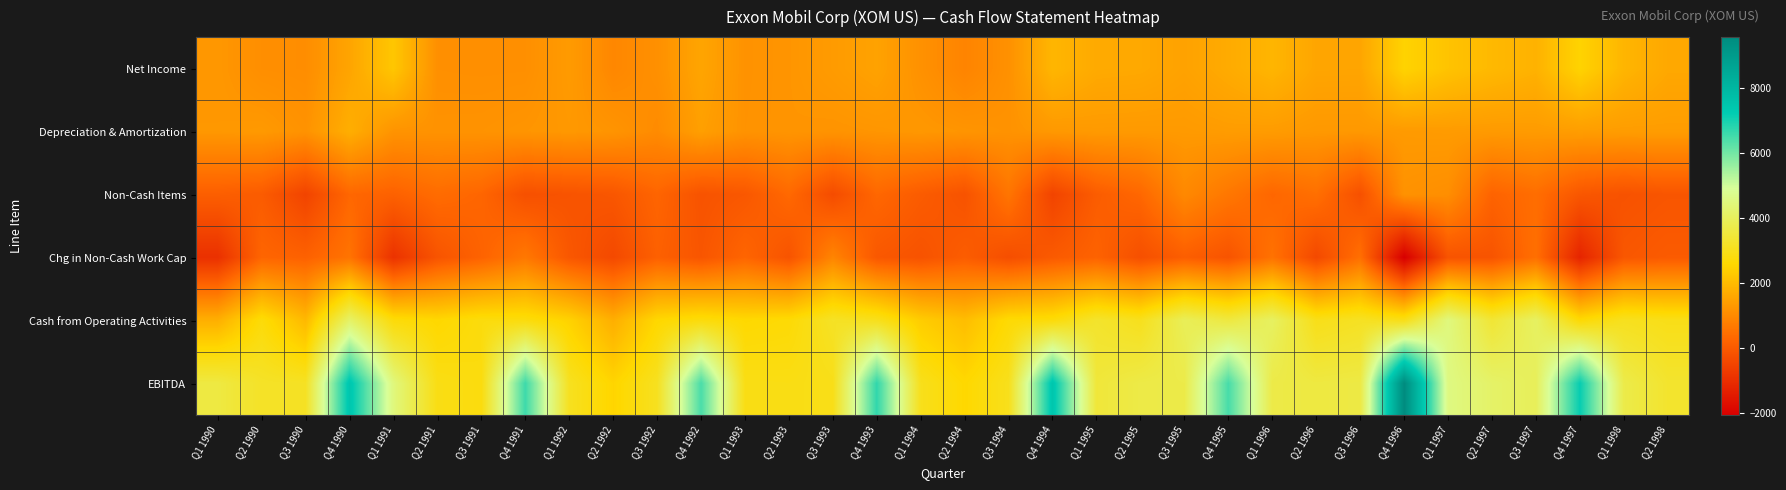

Reading right to left, what are all the values shown in this chart?

Net Income: Q2 1998=1620	Q1 1998=1890	Q4 1997=2500	Q3 1997=1820	Q2 1997=1965	Q1 1997=2175	Q4 1996=2495	Q3 1996=1560	Q2 1996=1570	Q1 1996=1885	Q4 1995=1680	Q3 1995=1500	Q2 1995=1630	Q1 1995=1660	Q4 1994=1900	Q3 1994=1155	Q2 1994=885	Q1 1994=1160	Q4 1993=1500	Q3 1993=1360	Q2 1993=1235	Q1 1993=1185	Q4 1992=1560	Q3 1992=1135	Q2 1992=955	Q1 1992=1350	Q4 1991=1120	Q3 1991=1115	Q2 1991=1125	Q1 1991=2240	Q4 1990=1555	Q3 1990=1075	Q2 1990=1100	Q1 1990=1280
Depreciation & Amortization: Q2 1998=1390	Q1 1998=1388	Q4 1997=1406	Q3 1997=1361	Q2 1997=1342	Q1 1997=1365	Q4 1996=1344	Q3 1996=1307	Q2 1996=1306	Q1 1996=1372	Q4 1995=1382	Q3 1995=1340	Q2 1995=1328	Q1 1995=1336	Q4 1994=1306	Q3 1994=1187	Q2 1994=1233	Q1 1994=1289	Q4 1993=1244	Q3 1993=1210	Q2 1993=1236	Q1 1993=1194	Q4 1992=1444	Q3 1992=1035	Q2 1992=1223	Q1 1992=1302	Q4 1991=1237	Q3 1991=1194	Q2 1991=1188	Q1 1991=1205	Q4 1990=1751	Q3 1990=1185	Q2 1990=1323	Q1 1990=1286
Non-Cash Items: Q2 1998=-87	Q1 1998=-159	Q4 1997=-45	Q3 1997=434	Q2 1997=223	Q1 1997=1101	Q4 1996=1178	Q3 1996=-198	Q2 1996=472	Q1 1996=292	Q4 1995=630	Q3 1995=987	Q2 1995=310	Q1 1995=74	Q4 1994=-479	Q3 1994=589	Q2 1994=-144	Q1 1994=59	Q4 1993=309	Q3 1993=-299	Q2 1993=340	Q1 1993=-35	Q4 1992=-137	Q3 1992=257	Q2 1992=-62	Q1 1992=-128	Q4 1991=-203	Q3 1991=275	Q2 1991=396	Q1 1991=185	Q4 1990=302	Q3 1990=-481	Q2 1990=54	Q1 1990=127
Chg in Non-Cash Work Cap: Q2 1998=40	Q1 1998=-45	Q4 1997=-1200	Q3 1997=473	Q2 1997=-117	Q1 1997=-127	Q4 1996=-2055	Q3 1996=471	Q2 1996=-365	Q1 1996=528	Q4 1995=-119	Q3 1995=117	Q2 1995=-220	Q1 1995=212	Q4 1994=23	Q3 1994=-248	Q2 1994=81	Q1 1994=-145	Q4 1993=-27	Q3 1993=906	Q2 1993=-123	Q1 1993=268	Q4 1992=-83	Q3 1992=164	Q2 1992=-360	Q1 1992=-44	Q4 1991=646	Q3 1991=215	Q2 1991=-116	Q1 1991=-880	Q4 1990=556	Q3 1990=182	Q2 1990=274	Q1 1990=-923
Cash from Operating Activities: Q2 1998=2963	Q1 1998=3074	Q4 1997=2661	Q3 1997=4088	Q2 1997=3413	Q1 1997=4514	Q4 1996=2962	Q3 1996=3140	Q2 1996=2983	Q1 1996=4077	Q4 1995=3573	Q3 1995=3944	Q2 1995=3048	Q1 1995=3282	Q4 1994=2750	Q3 1994=2683	Q2 1994=2055	Q1 1994=2363	Q4 1993=3026	Q3 1993=3177	Q2 1993=2688	Q1 1993=2612	Q4 1992=2784	Q3 1992=2591	Q2 1992=1756	Q1 1992=2480	Q4 1991=2800	Q3 1991=2799	Q2 1991=2593	Q1 1991=2750	Q4 1990=4164	Q3 1990=1961	Q2 1990=2751	Q1 1990=1770
EBITDA: Q2 1998=3304	Q1 1998=3724	Q4 1997=7176	Q3 1997=3962	Q2 1997=4171	Q1 1997=4569	Q4 1996=9579	Q3 1996=3640	Q2 1996=3588	Q1 1996=3697	Q4 1995=6477	Q3 1995=3715	Q2 1995=3681	Q1 1995=3482	Q4 1994=7469	Q3 1994=3024	Q2 1994=2598	Q1 1994=3012	Q4 1993=6723	Q3 1993=2964	Q2 1993=2900	Q1 1993=2915	Q4 1992=6448	Q3 1992=3089	Q2 1992=2529	Q1 1992=3086	Q4 1991=6587	Q3 1991=2814	Q2 1991=2910	Q1 1991=4483	Q4 1990=7451	Q3 1990=3148	Q2 1990=3204	Q1 1990=3608